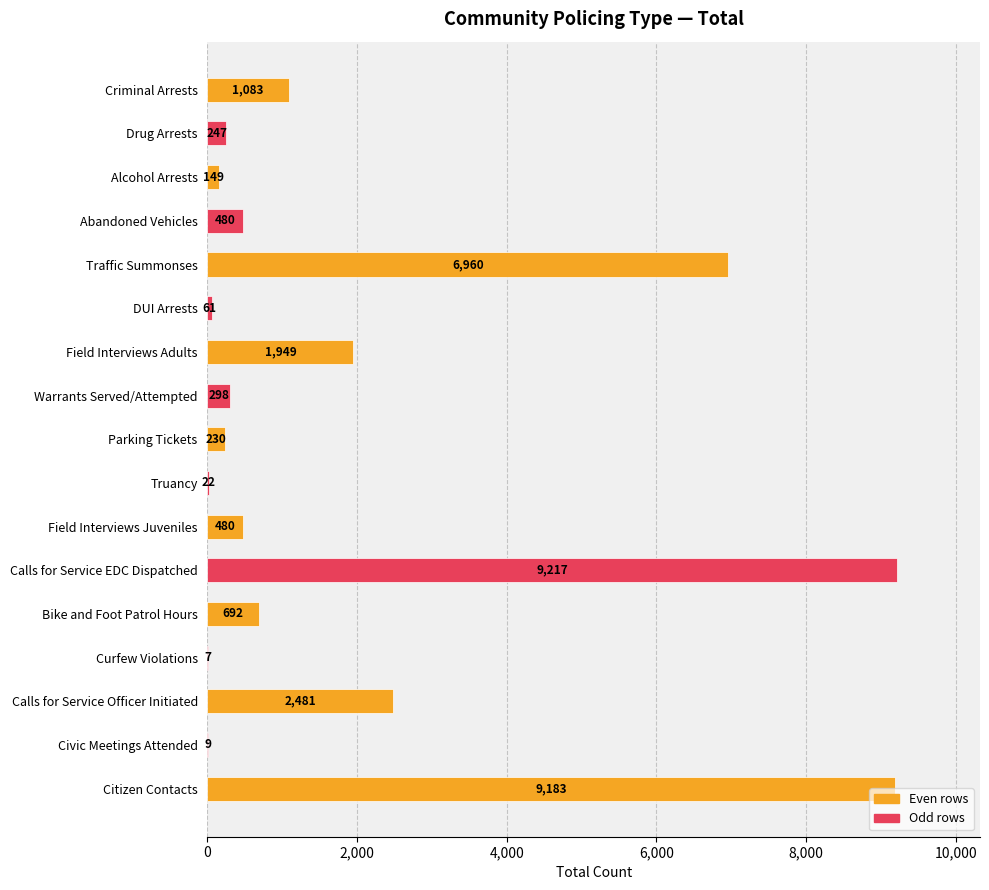

What value does the data have at Truancy?

22